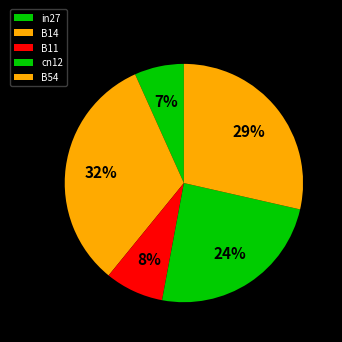

Does B11 represent more than half of the total?

No